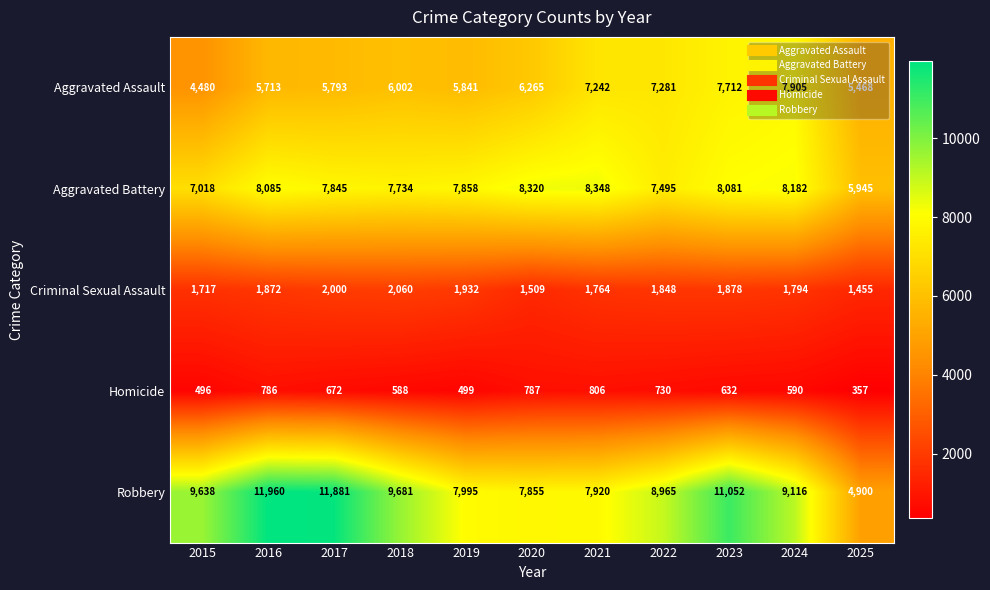

Rank the series by their maximum value, from highest to lowest.

Robbery, Aggravated Battery, Aggravated Assault, Criminal Sexual Assault, Homicide